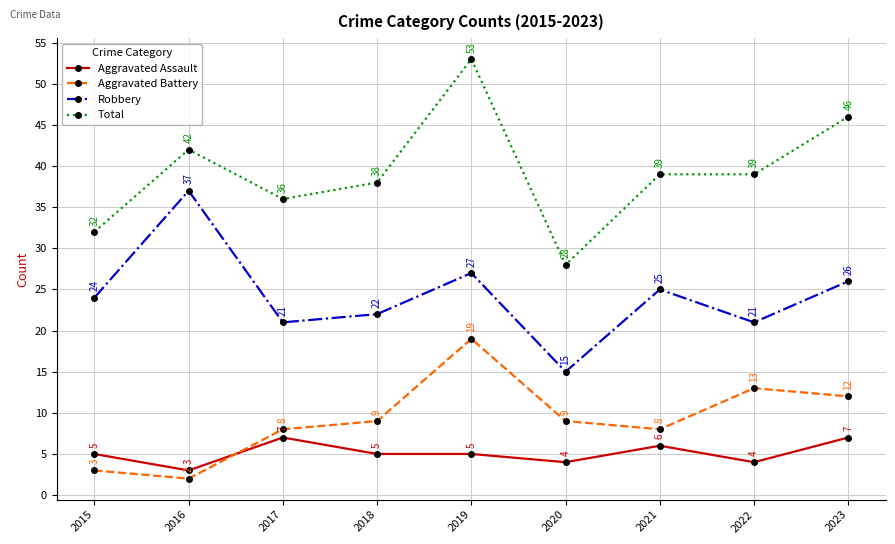

Between 2022 and 2023, which series saw the biggest shift?

Total